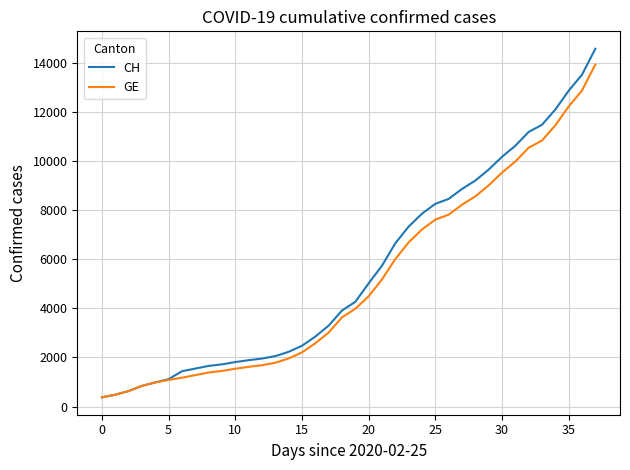

What is the difference between the second highest and minimum values in the GE series?

12488